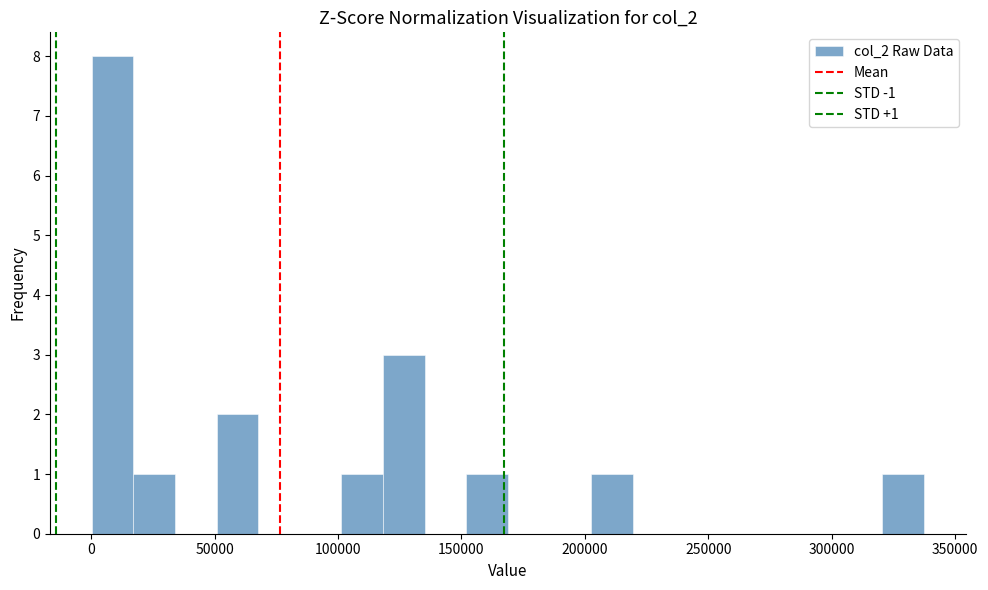

Read against the x-axis, roughly where is the centre of the tallest bar?

10000